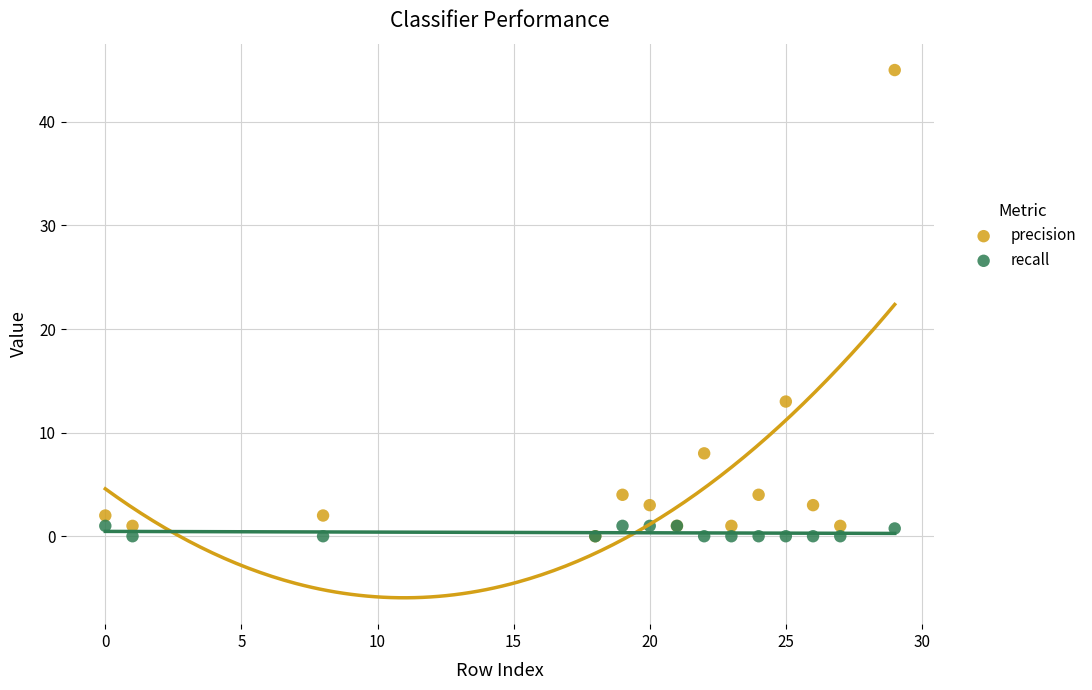

In the precision series, what Y value is closest to 22?

13.0